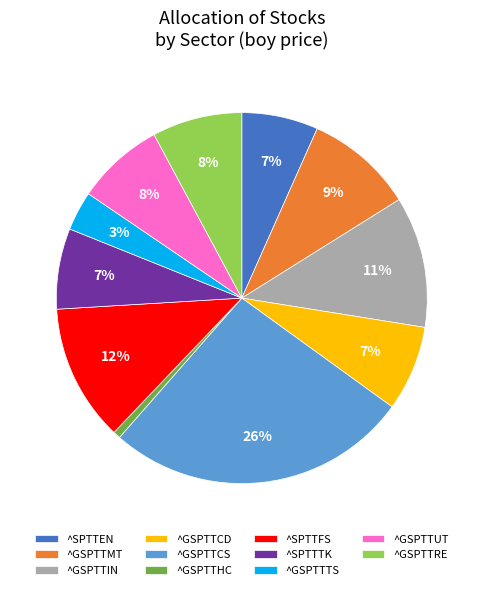

Between ^GSPTTRE and ^GSPTTTS, which is larger?

^GSPTTRE